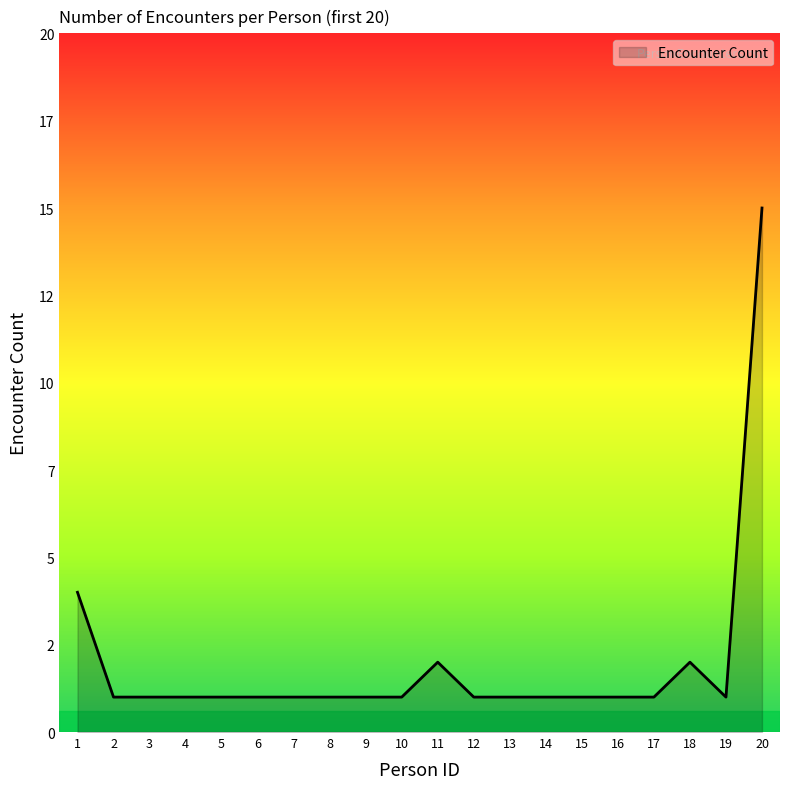

Which label corresponds to the largest value in the chart?

20